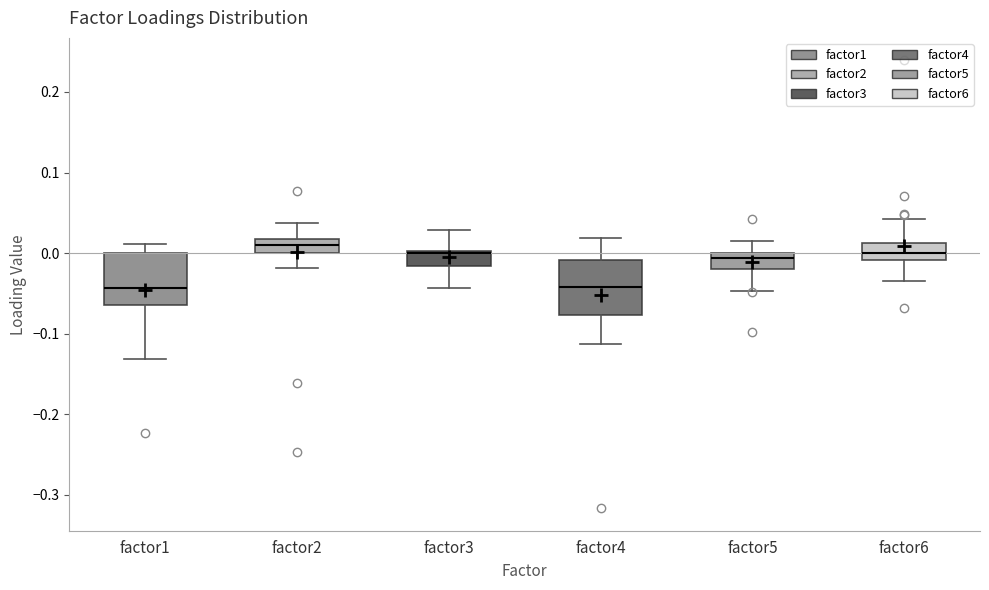

Where does the median line of the box for factor6 sit on the y-axis? The values are not printed on the chart, so give them approximately, as read against the axis.

0.00